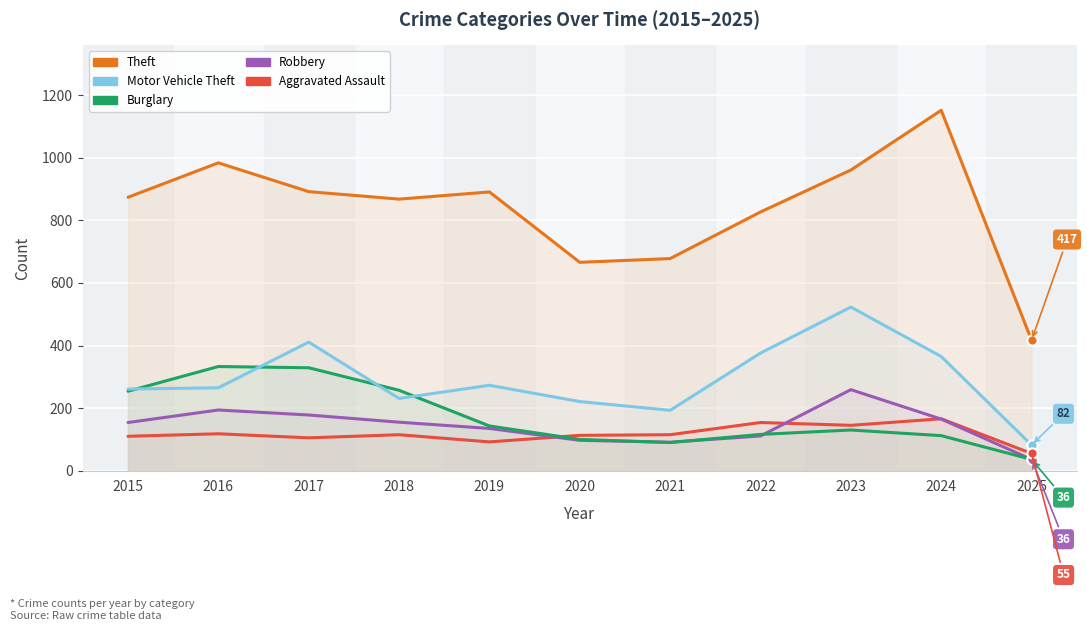

Which series has the largest Y range (max minus min)?

Theft